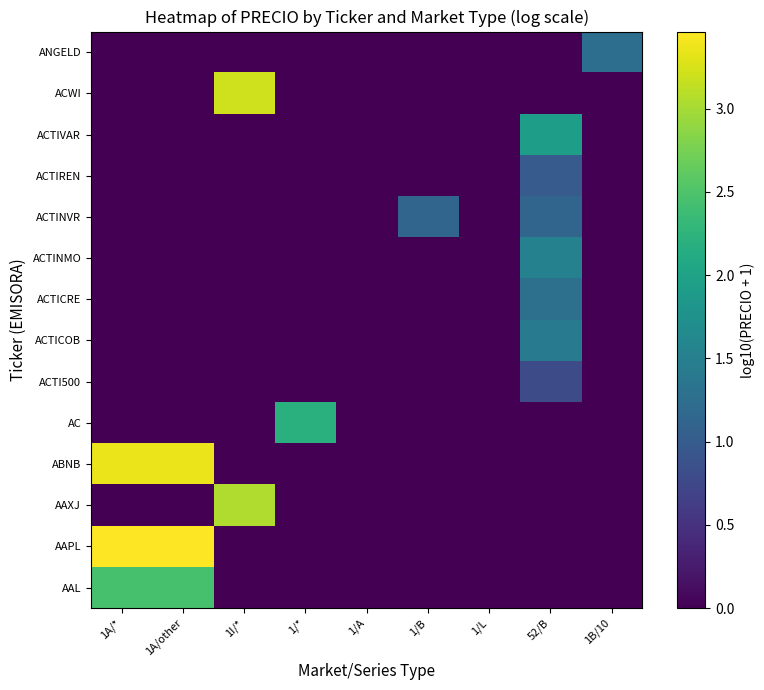

List the series in order of their peak value, highest first.

AAPL, ABNB, ACWI, AAXJ, AAL, AC, ACTIVAR, ACTINMO, ACTICOB, ACTICRE, ANGELD, ACTINVR, ACTIREN, ACTI500